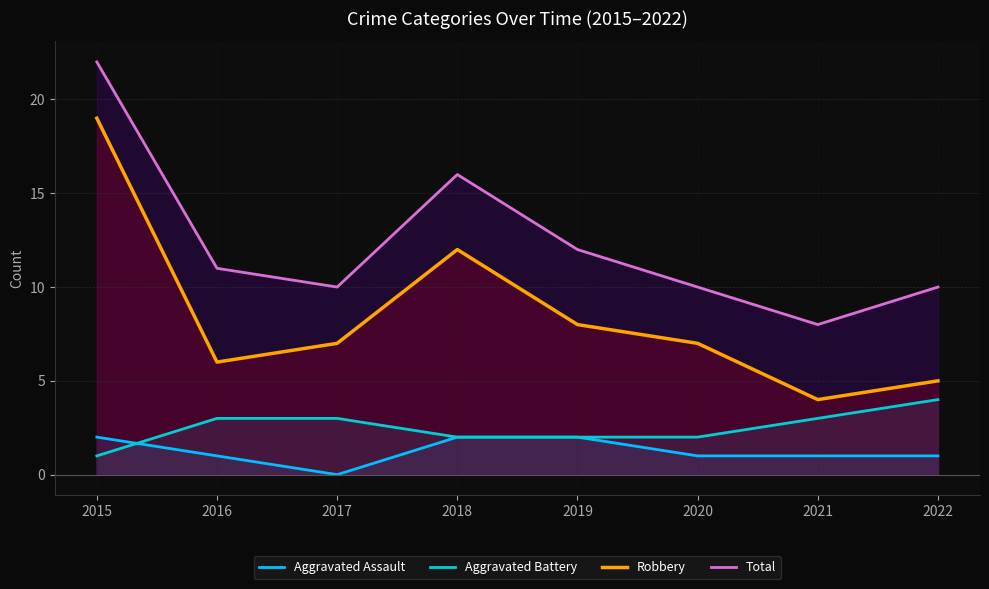

At how many categories does at least one series exceed 6?

8